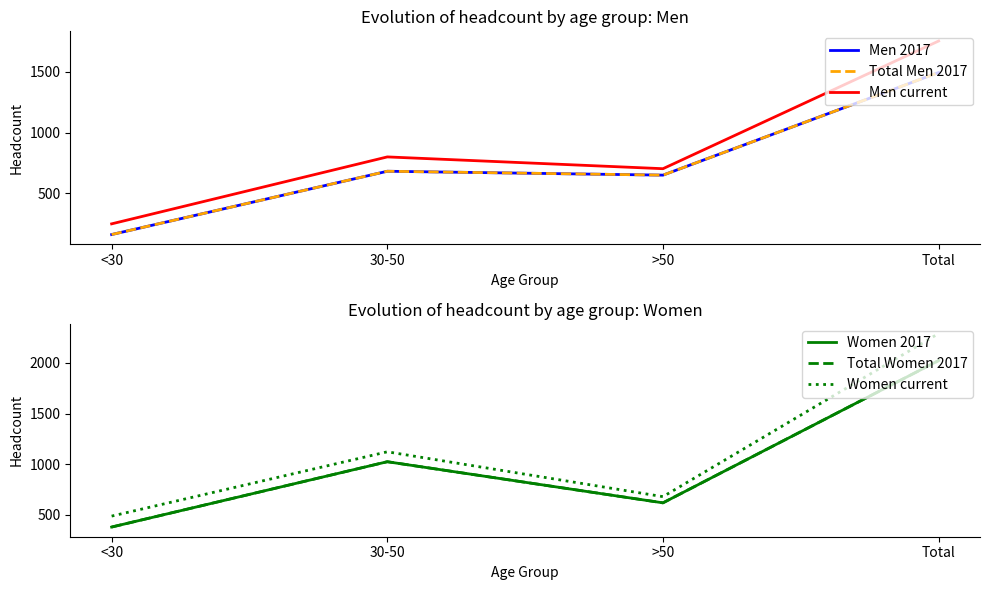

True or false: Men 2017 and Men current cross at least once.

False